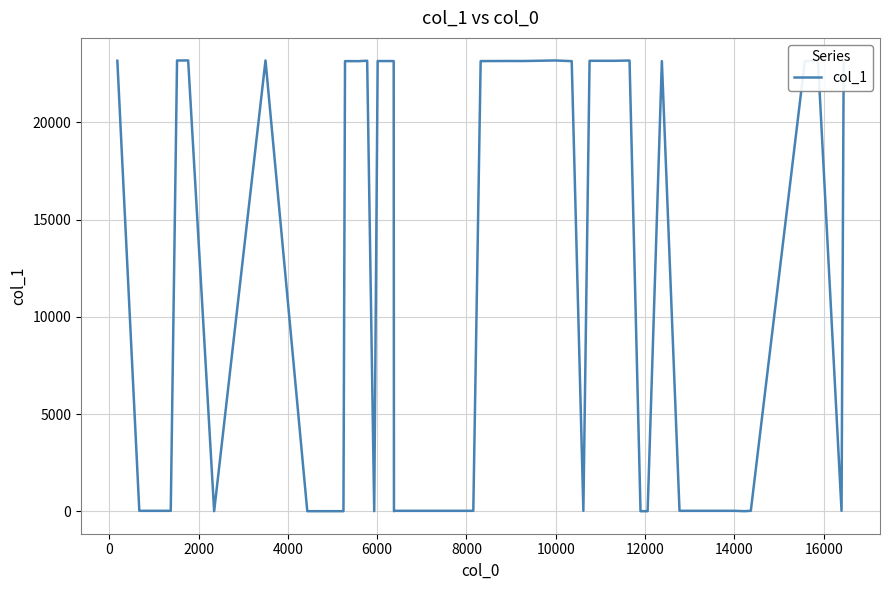

What is the difference between the maximum and minimum values?

23188